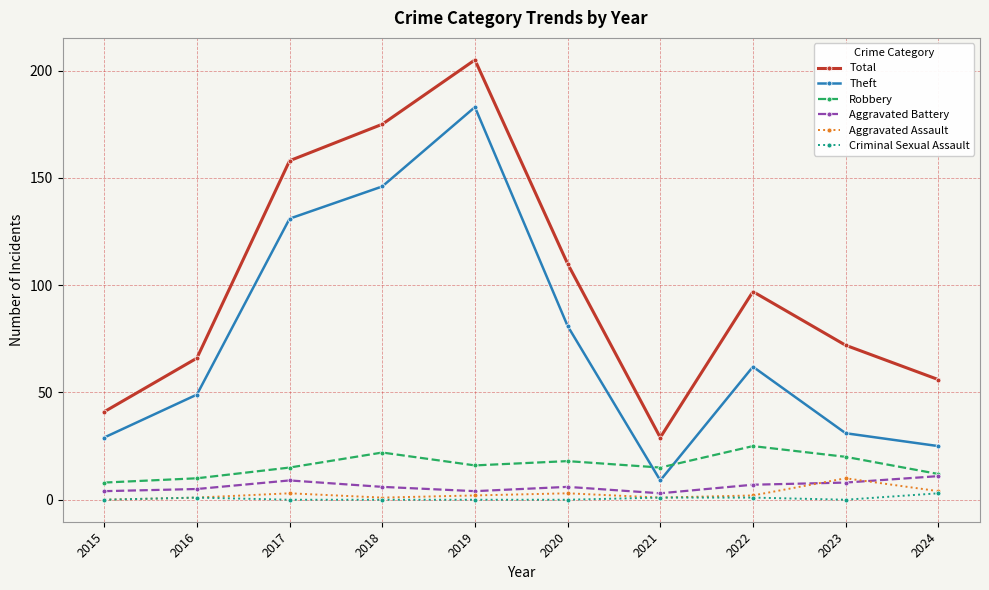

What is the greatest value displayed?

205